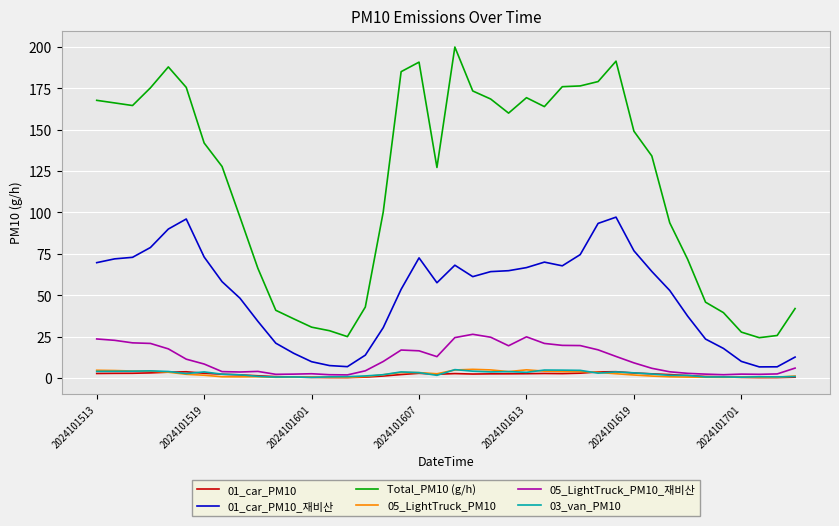

Which series has the largest total across all categories?

Total_PM10 (g/h)